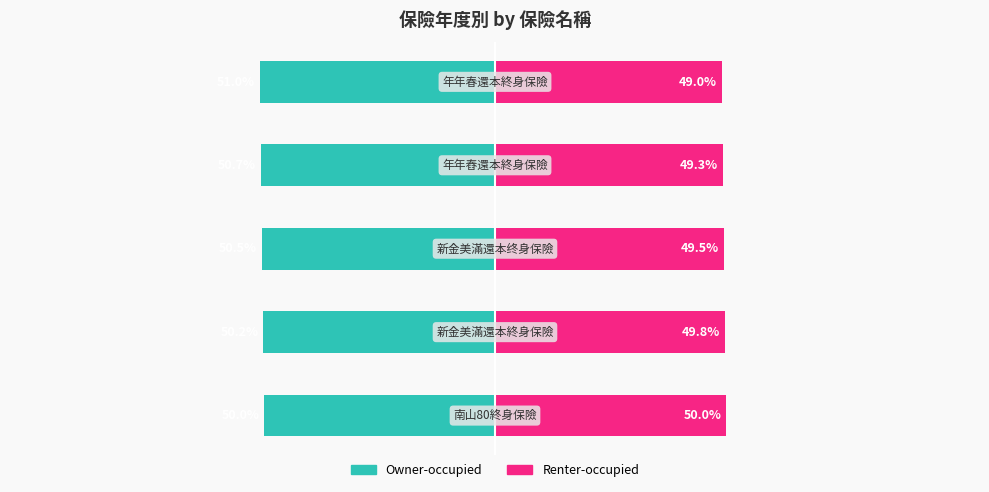

How many data points does each series have?

5